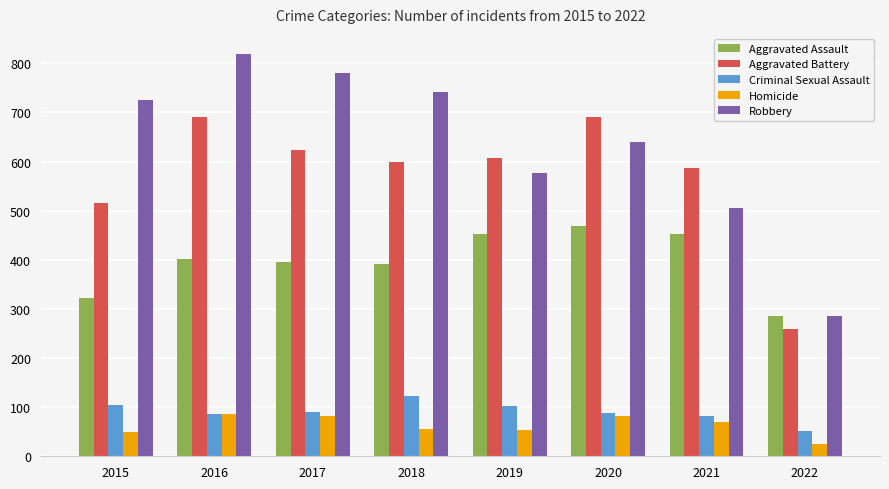

What is the difference between the maximum and minimum values in the Criminal Sexual Assault series?

71